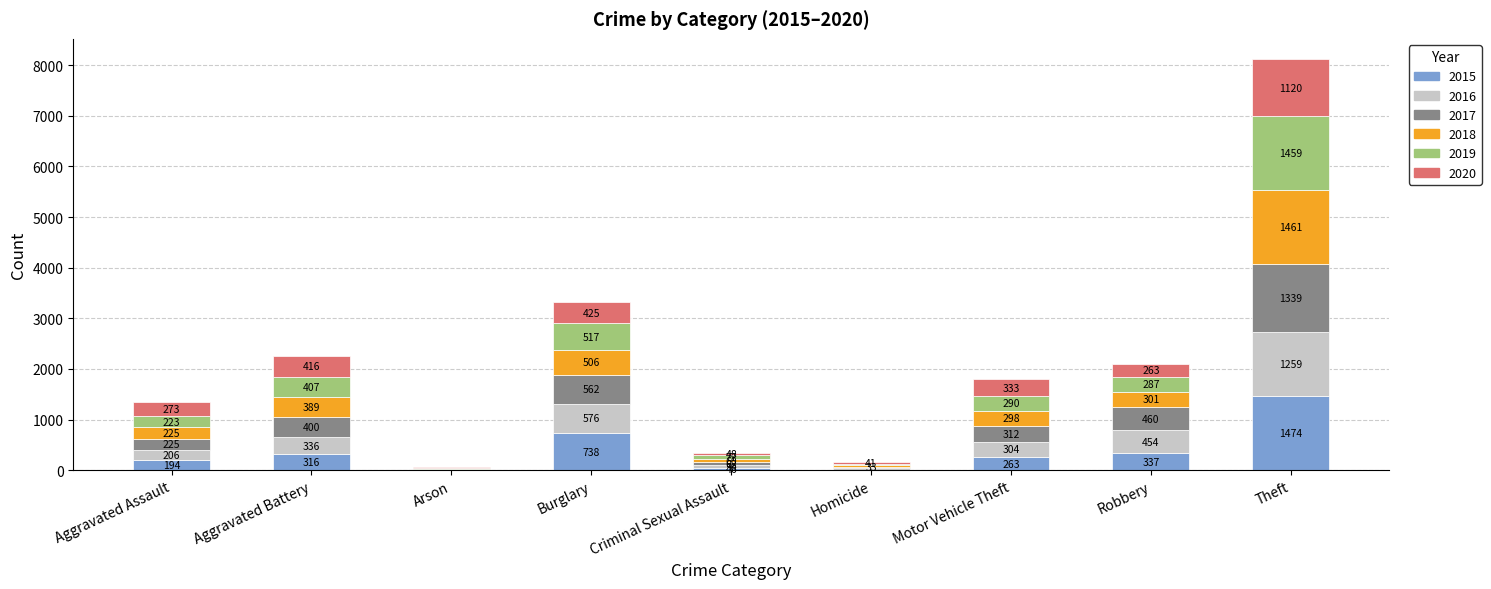

The value of 2015 at Theft is 864. True or false?

False